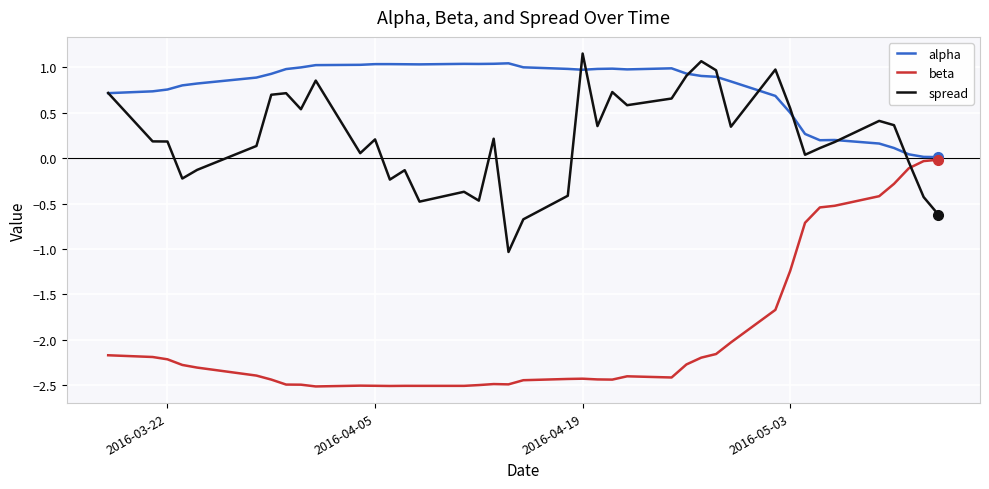

What are all the series names shown in the legend?

alpha, beta, spread